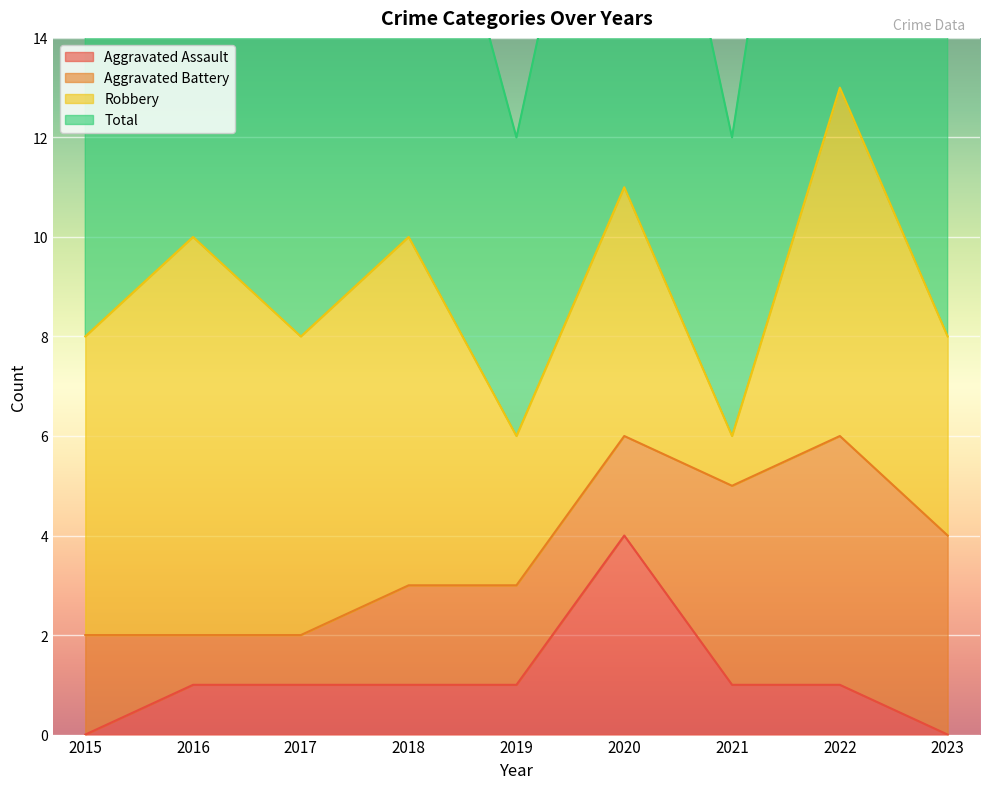

Does the chart display data point markers on the line(s)?

No